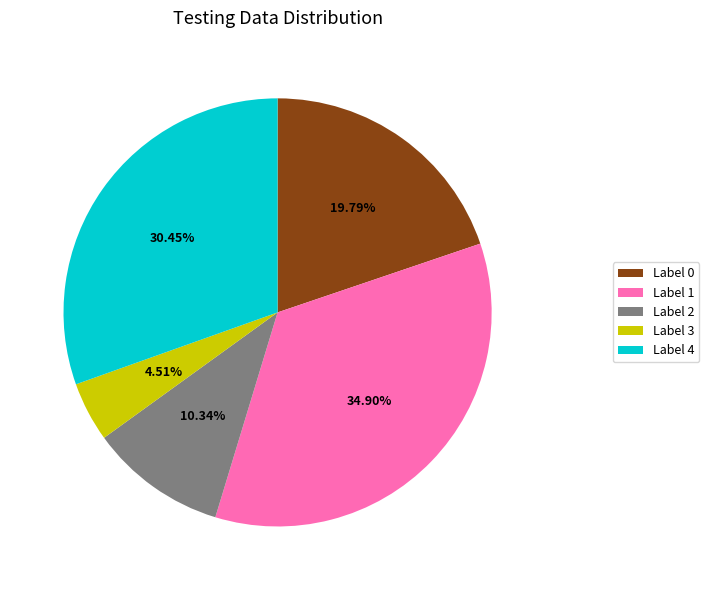

Rank the categories by value from highest to lowest.

Label 1, Label 4, Label 0, Label 2, Label 3